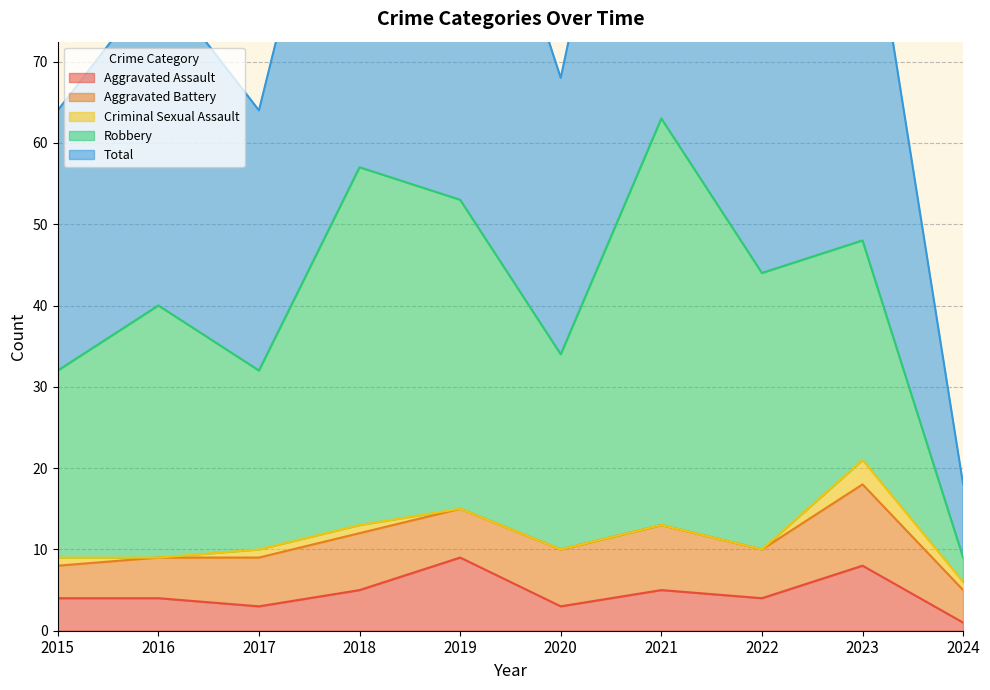

What are all the series names shown in the legend?

Aggravated Assault, Aggravated Battery, Criminal Sexual Assault, Robbery, Total